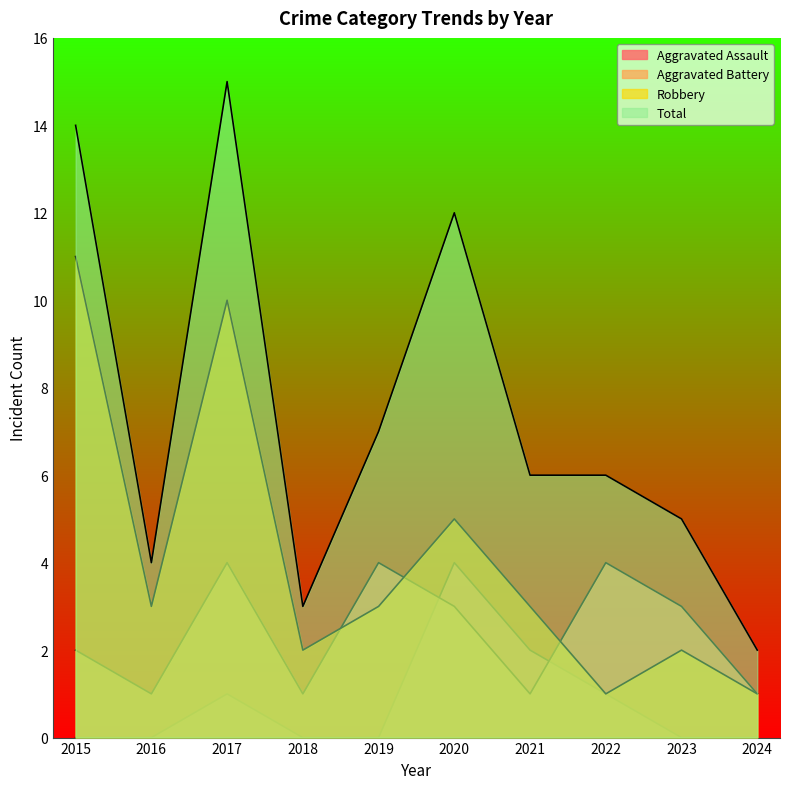

The value of Aggravated Battery at 2020 is 5. True or false?

False